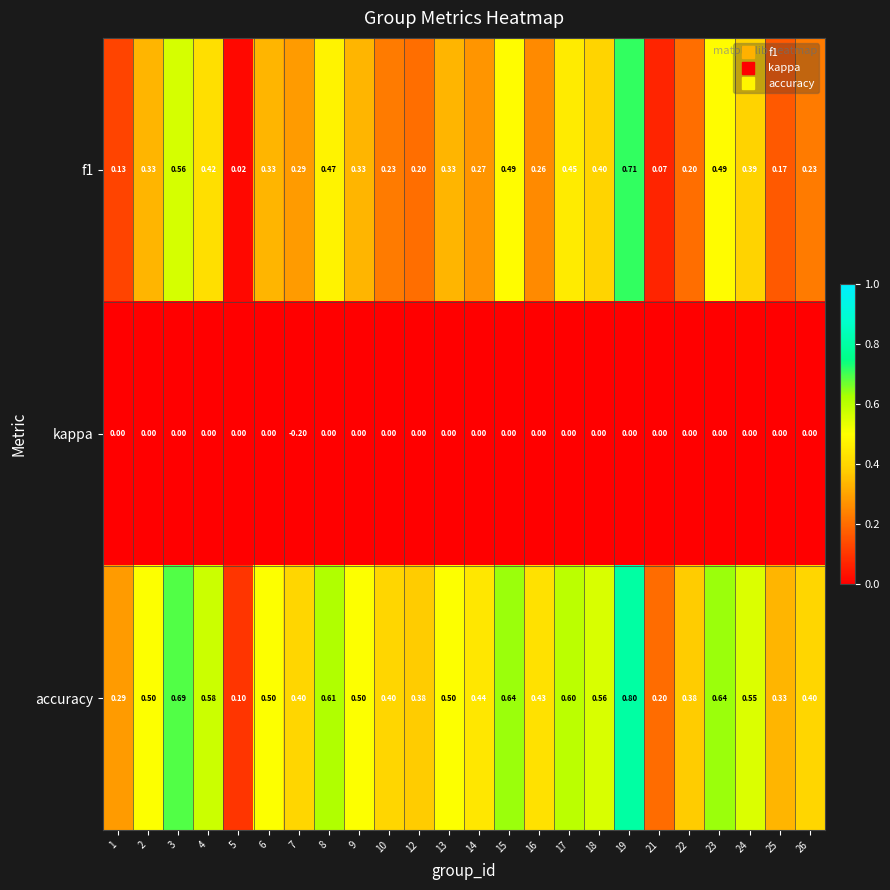

Count the number of categories in the chart.

24